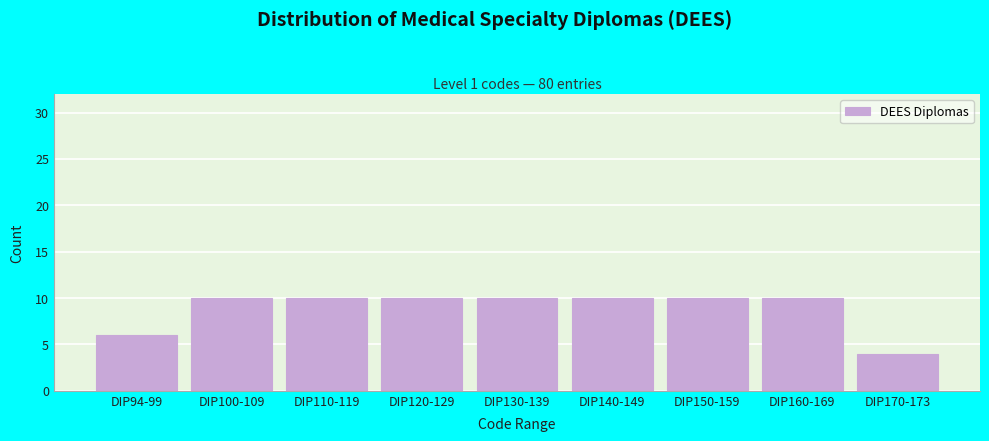

Reading right to left, list all the values displayed in this chart.

4	10	10	10	10	10	10	10	6